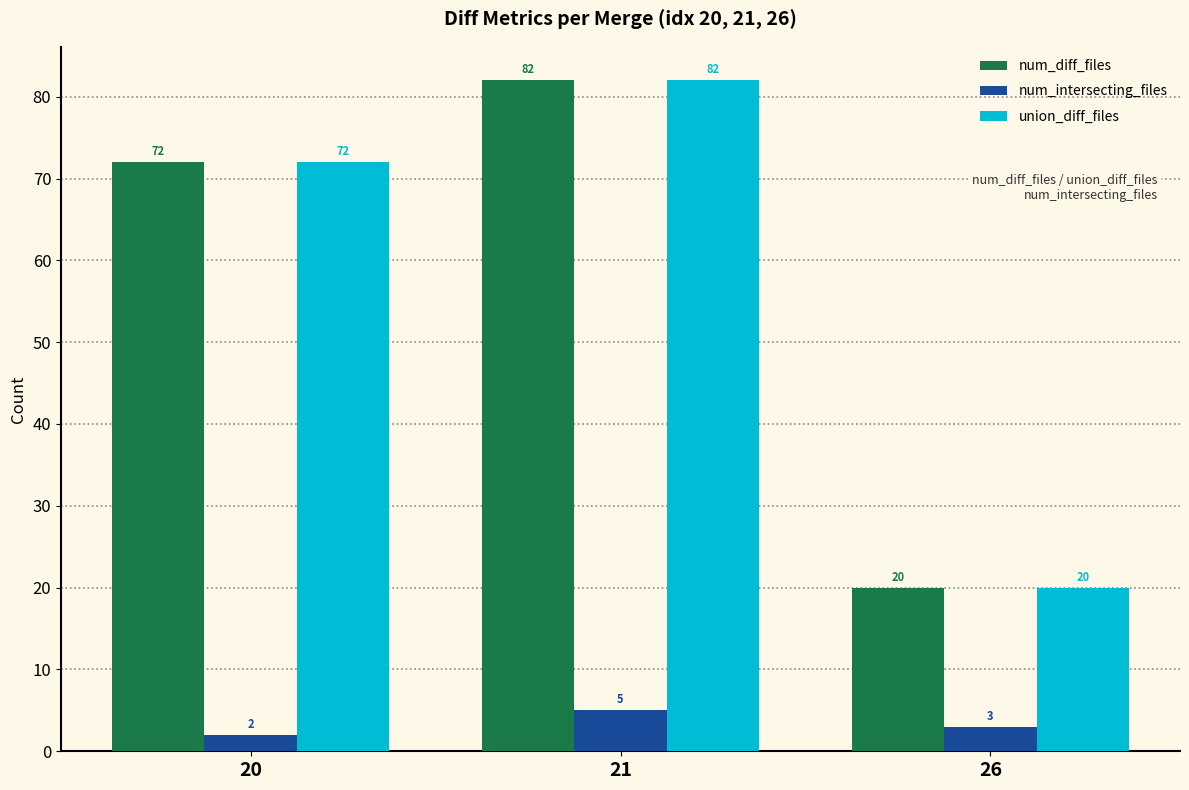

Rank the categories by num_diff_files value from highest to lowest.

21, 20, 26